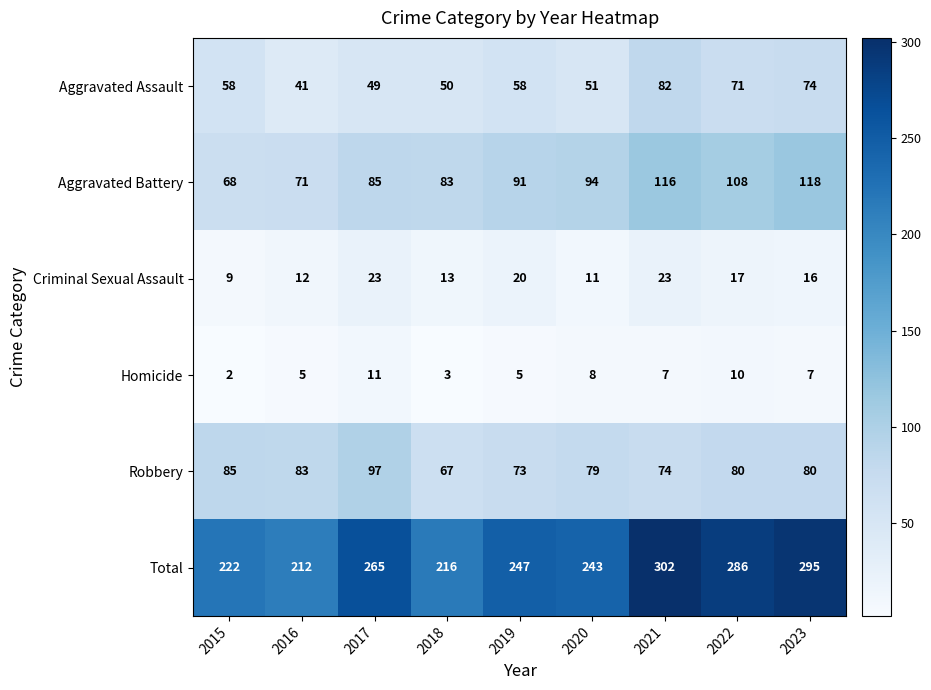

What is the difference between the highest and lowest values at 2015?

220